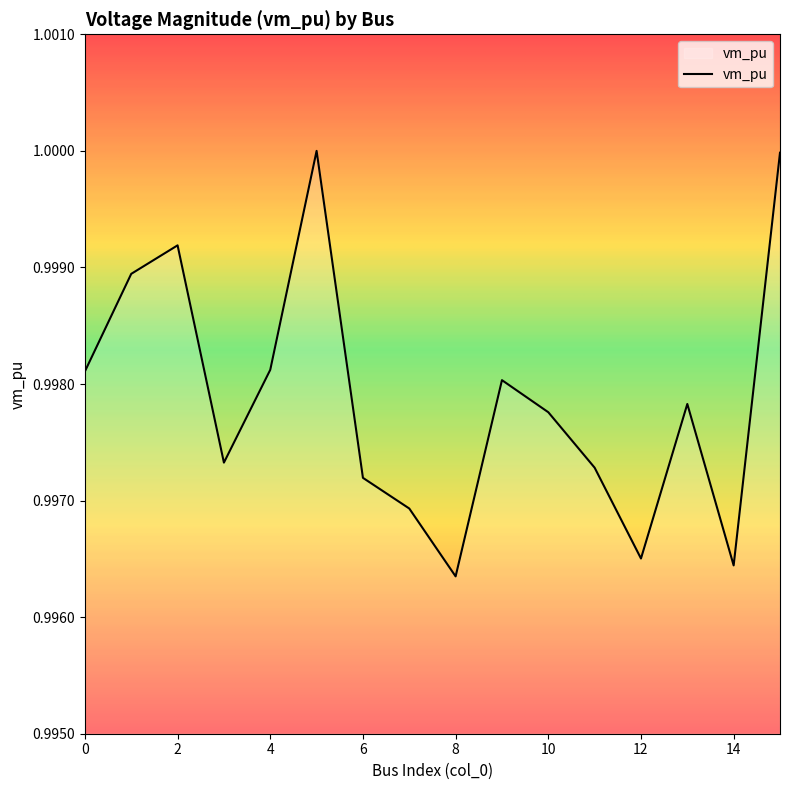

What is the greatest value displayed?

1.0